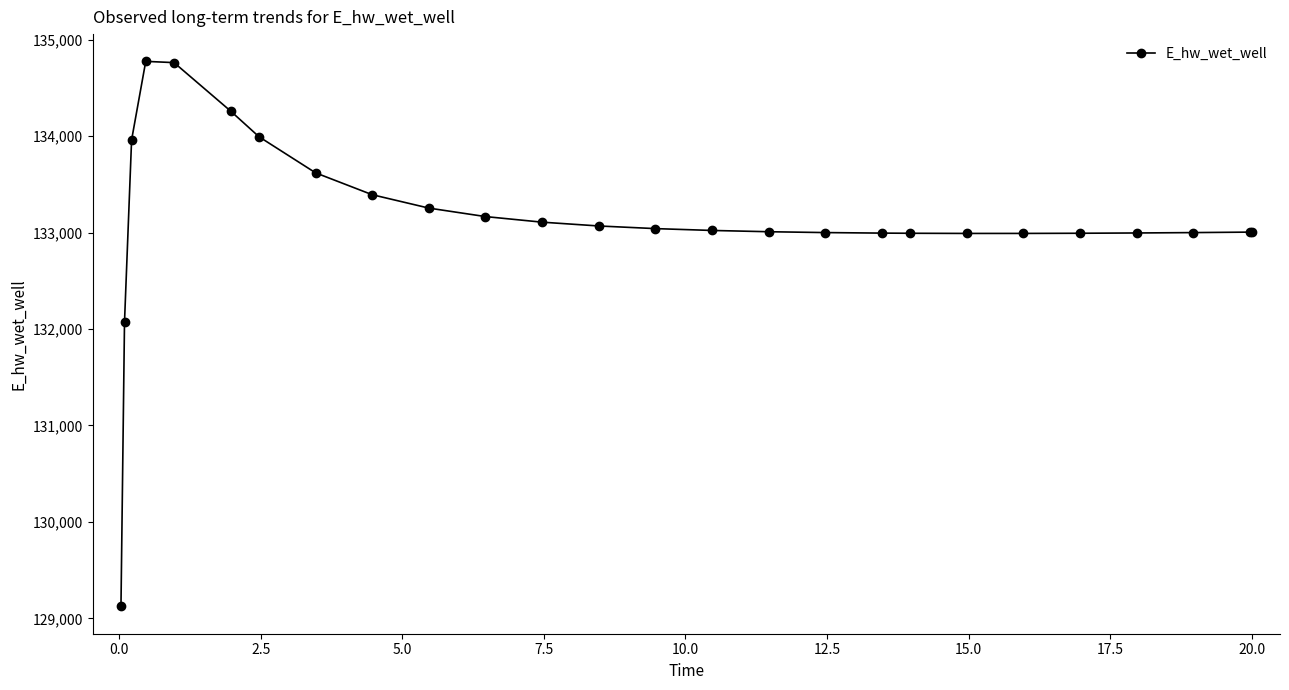

What is the value of the 20th point from the left?

132990.5